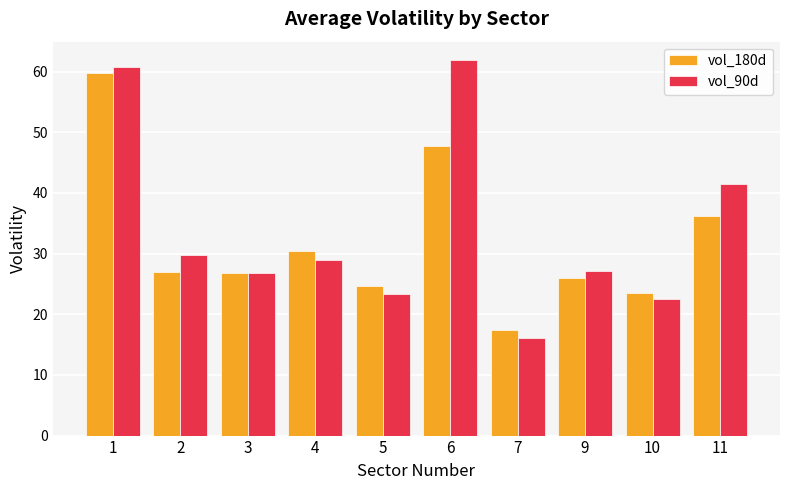

The vol_90d series shows 29.7 at 2. True or false?

True